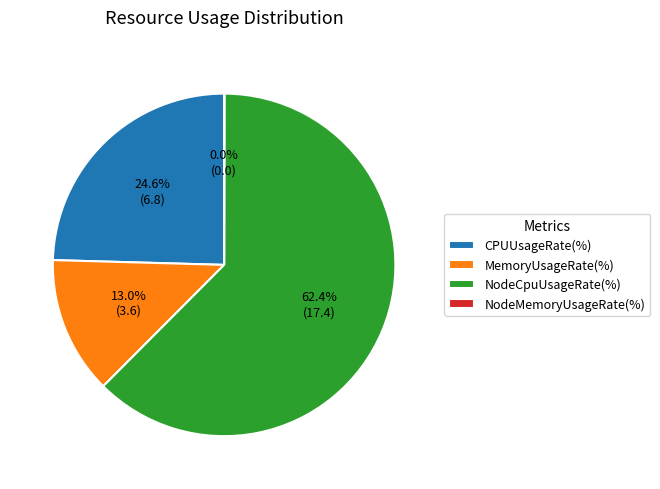

Combined, what portion of the pie is NodeCpuUsageRate(%) and MemoryUsageRate(%)?

75.4%